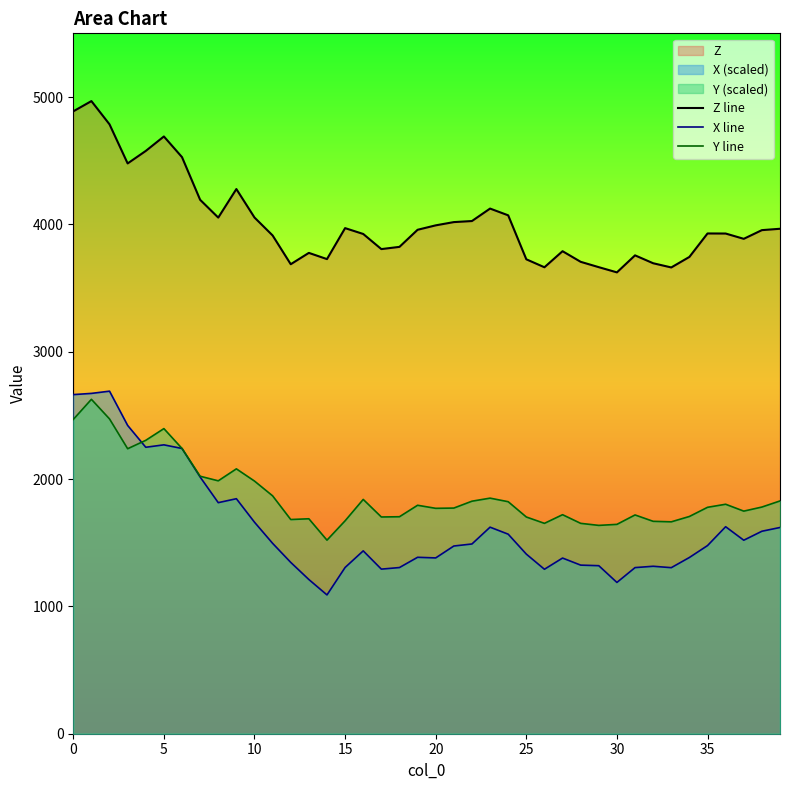

Rank the series by their maximum value, from lowest to highest.

Y line, X line, Z line